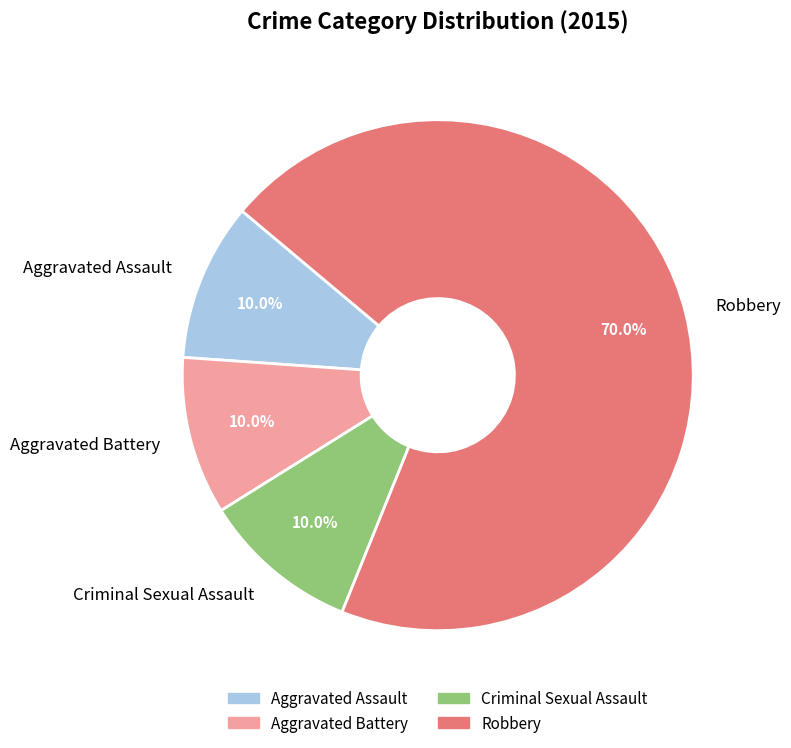

How many slices are in this pie chart?

4